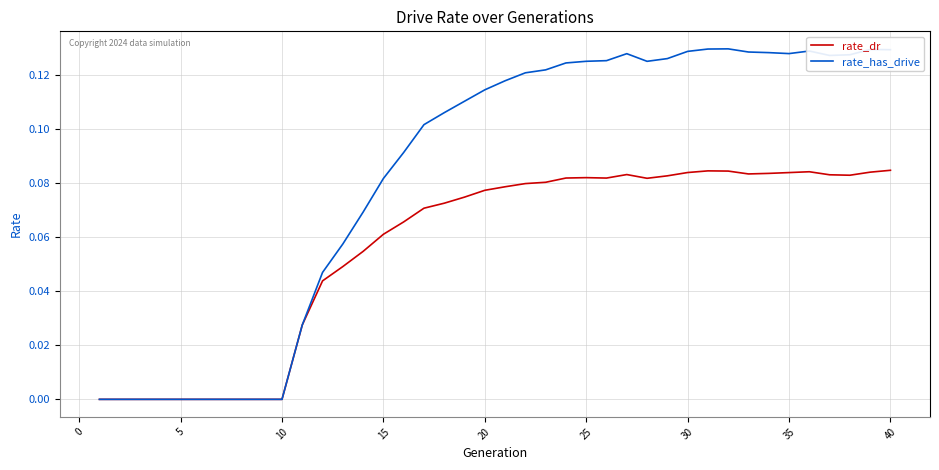

Rank the series by their maximum value, from highest to lowest.

rate_has_drive, rate_dr